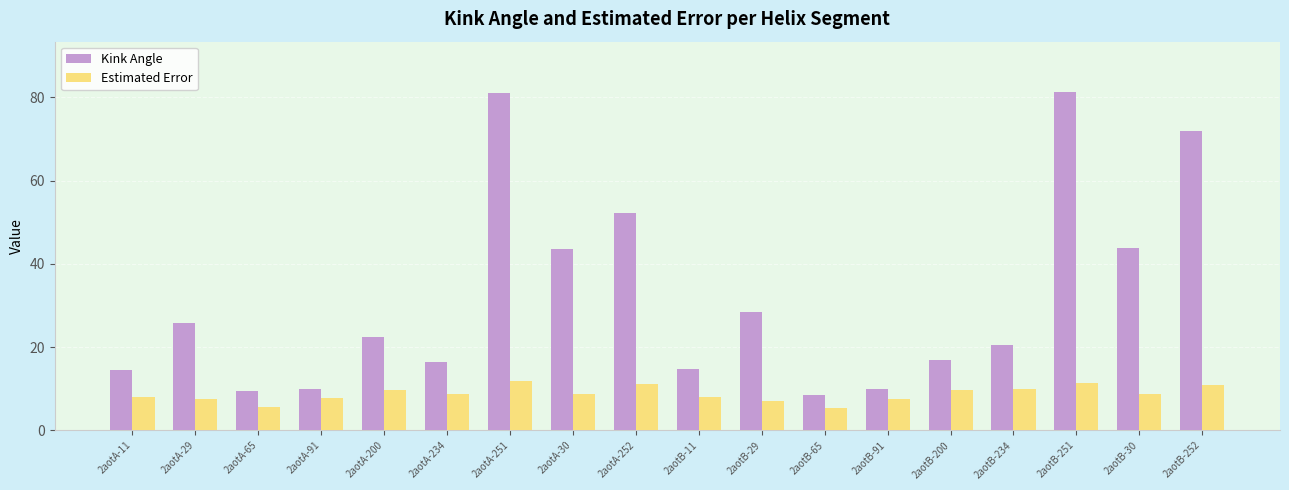

What value does the Estimated Error series have at 2aotA-65?

5.6